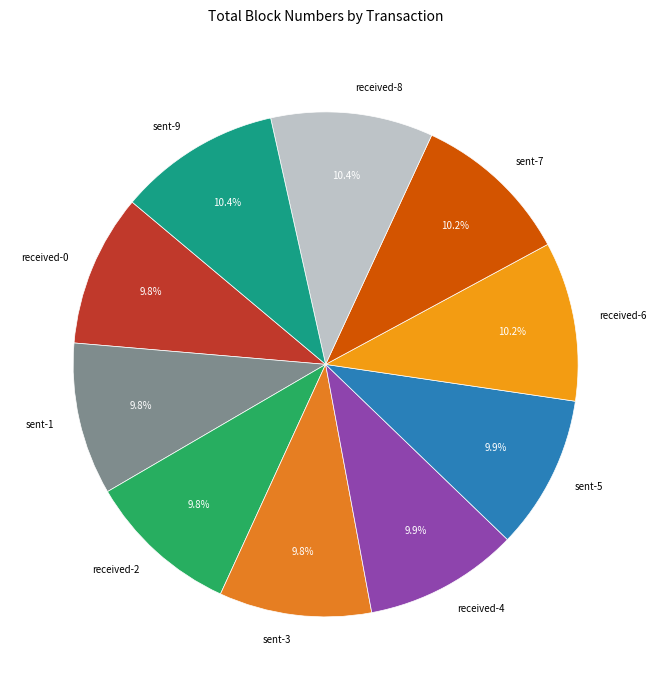

What is the ratio of the value at sent-7 to the value at sent-1?

1.0